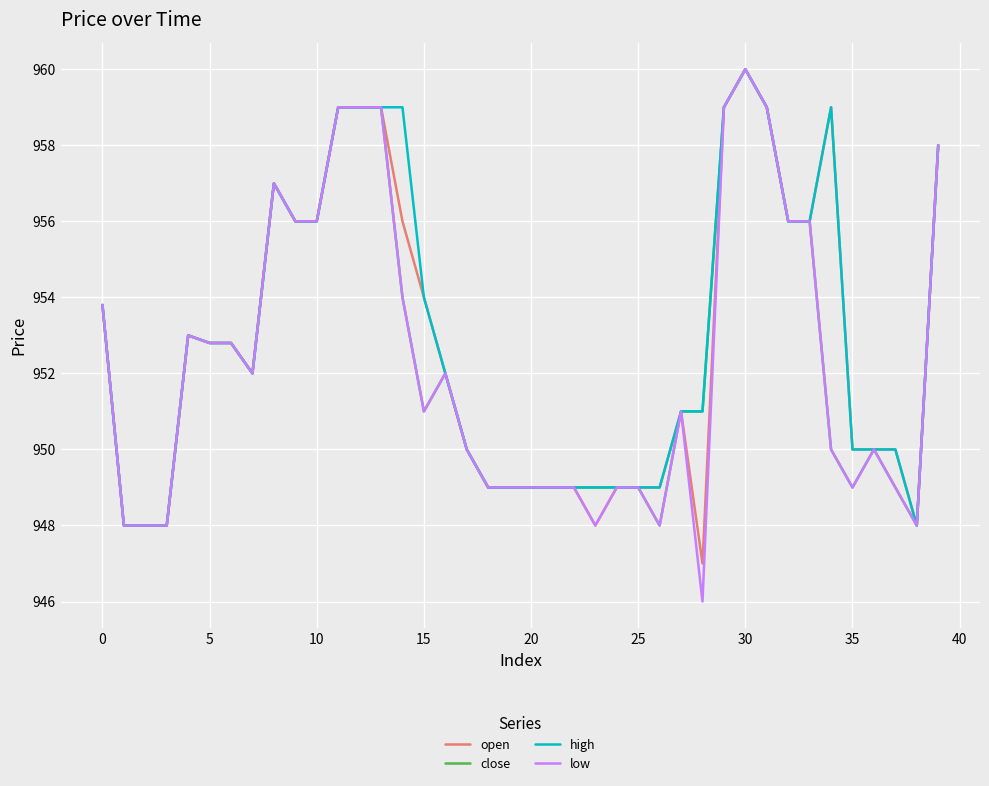

What is the maximum value for open?

960.0